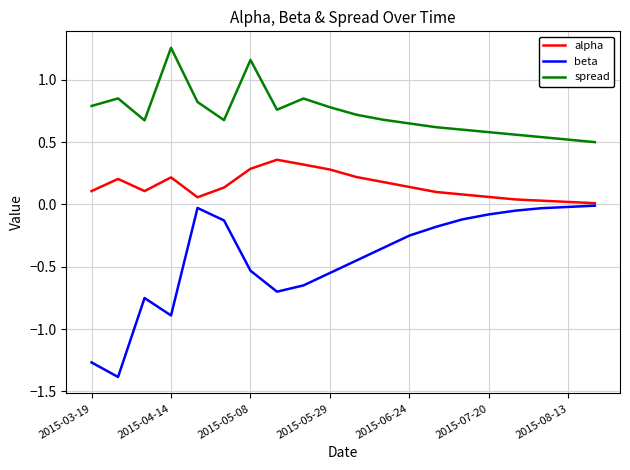

True or false: alpha and spread intersect in this chart.

False